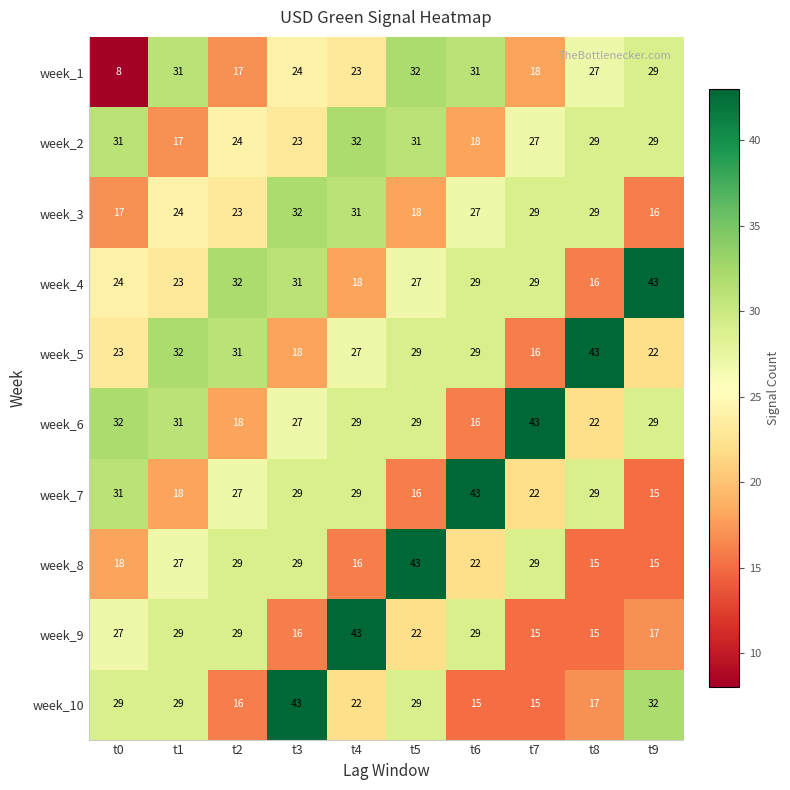

The value of week_1 at t8 is 38. True or false?

False